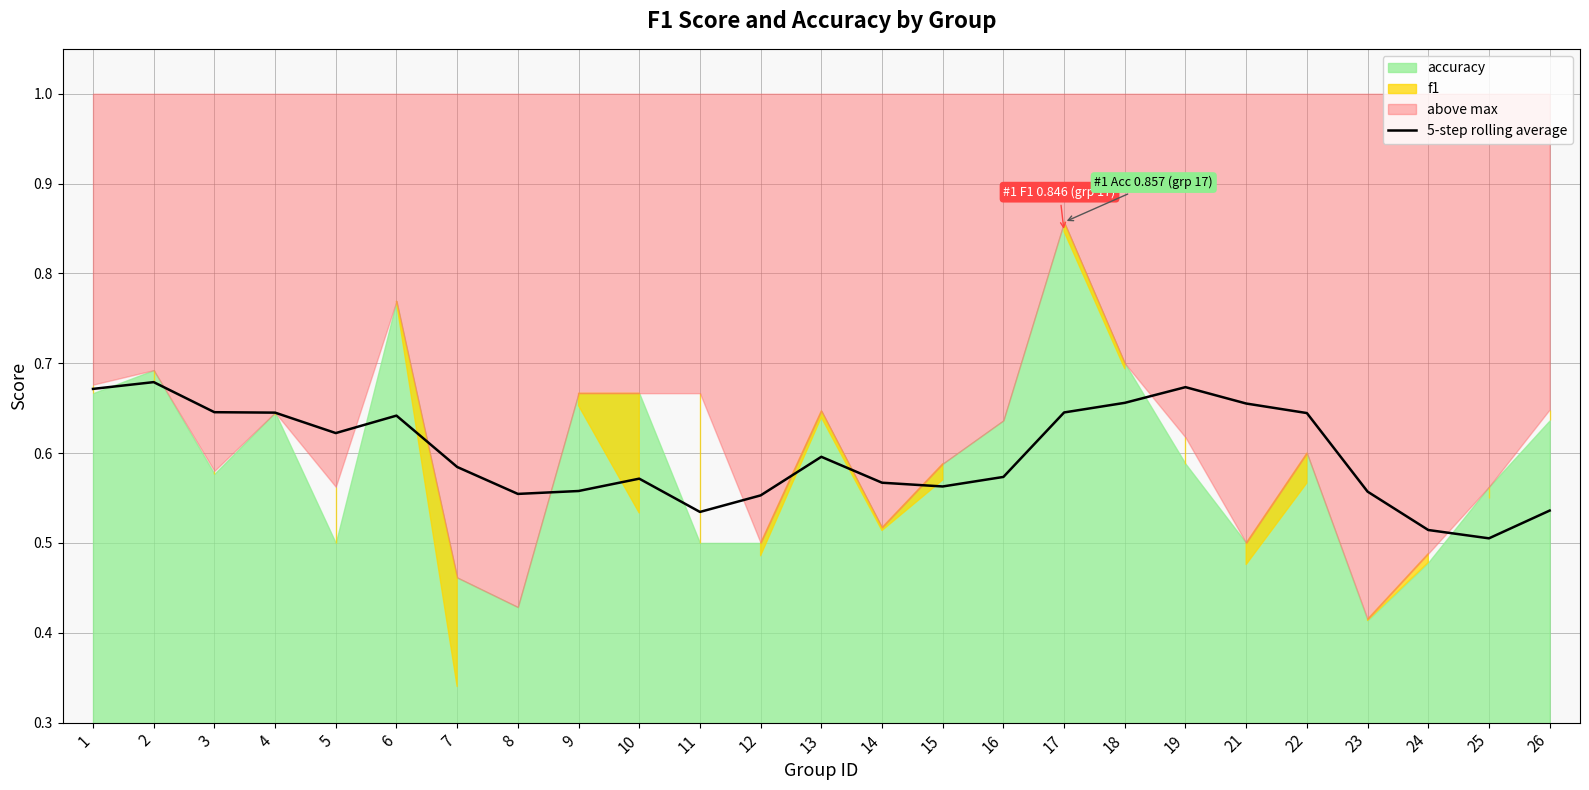

Read the value at 13.

0.6